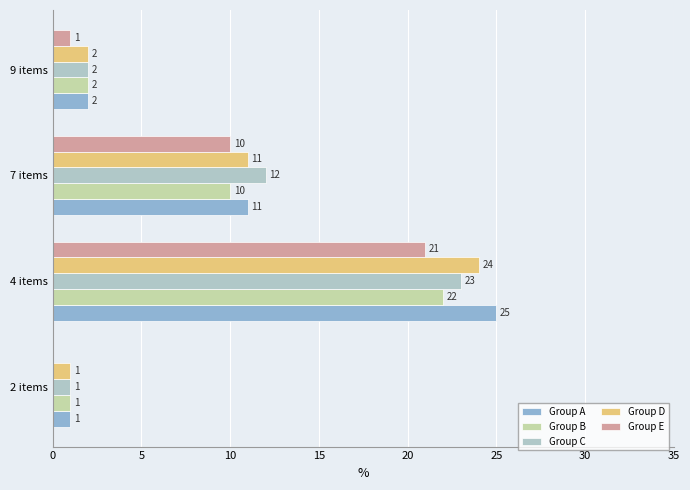

Which series has the widest spread of values?

Group A